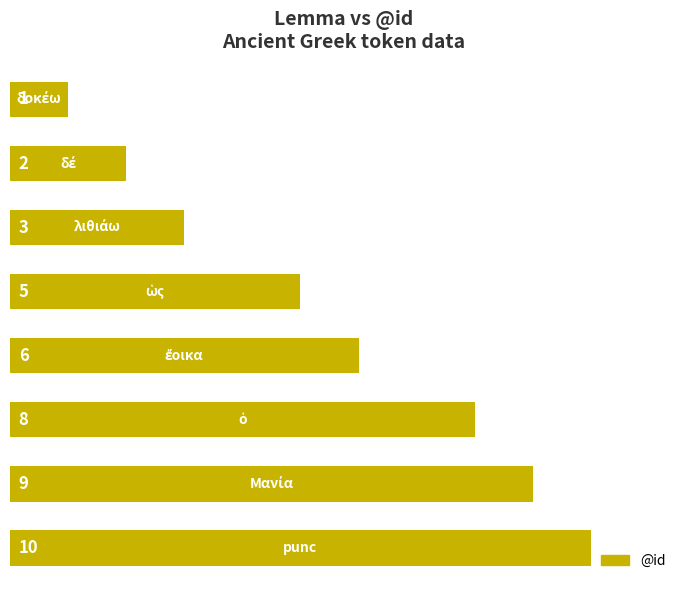

Count the values in the range 3 to 9.

5